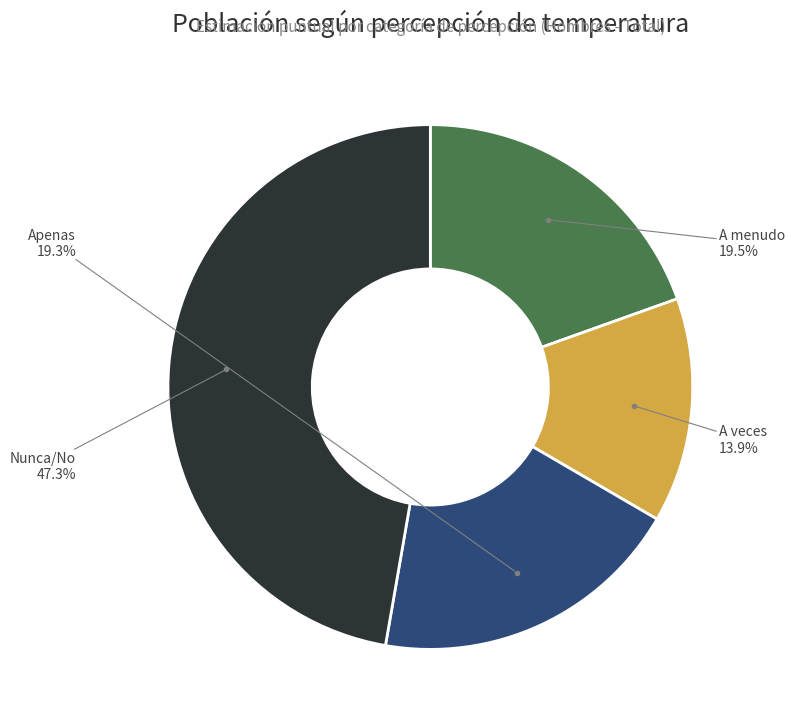

Combined, do Apenas and Nunca/No account for over 50%?

Yes